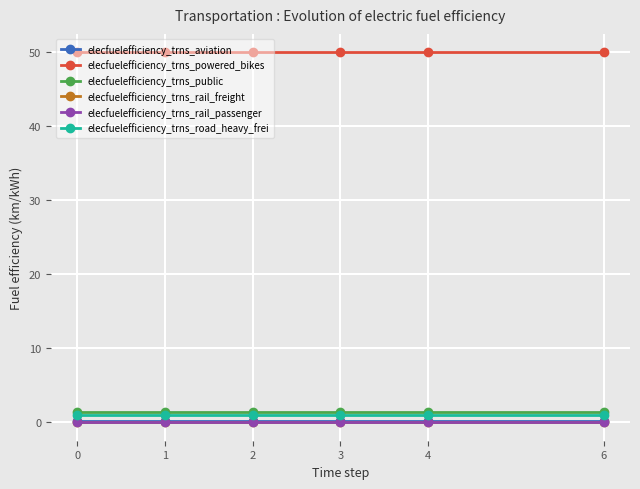

The value of elecfuelefficiency_trns_rail_freight at 3 is 0.0. True or false?

True